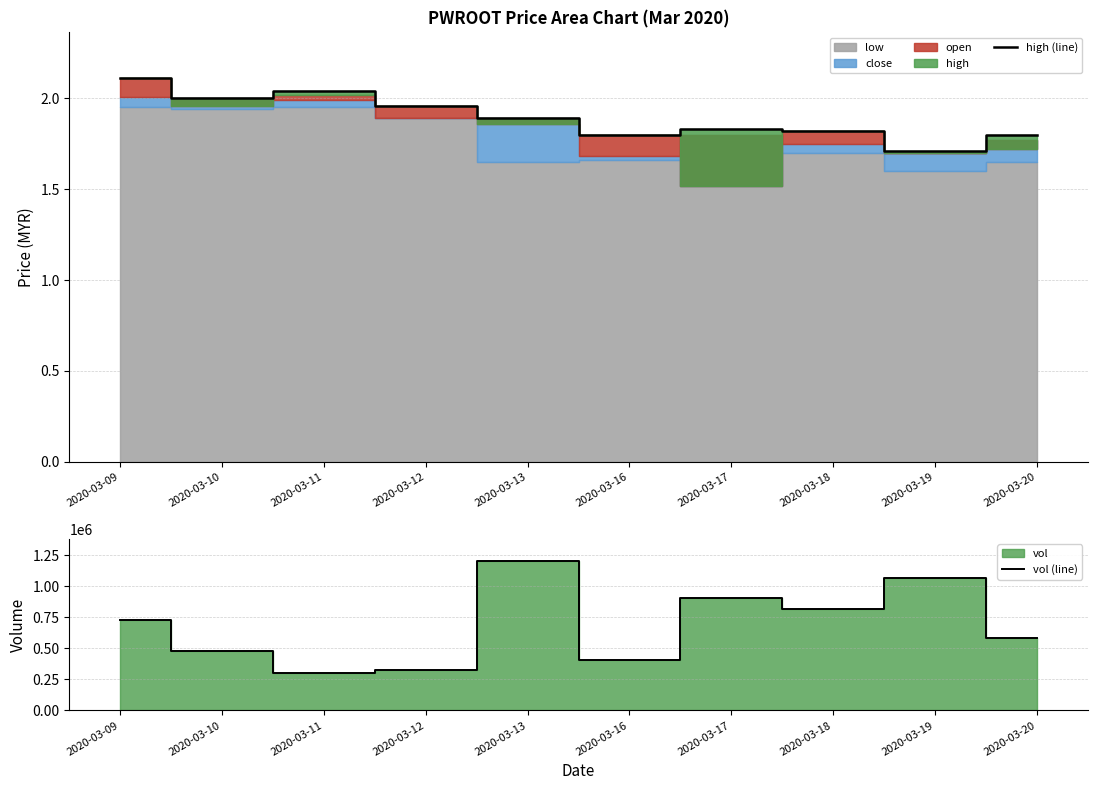

At 2020-03-10, list the series in order from largest to smallest.

vol (line), high (line)